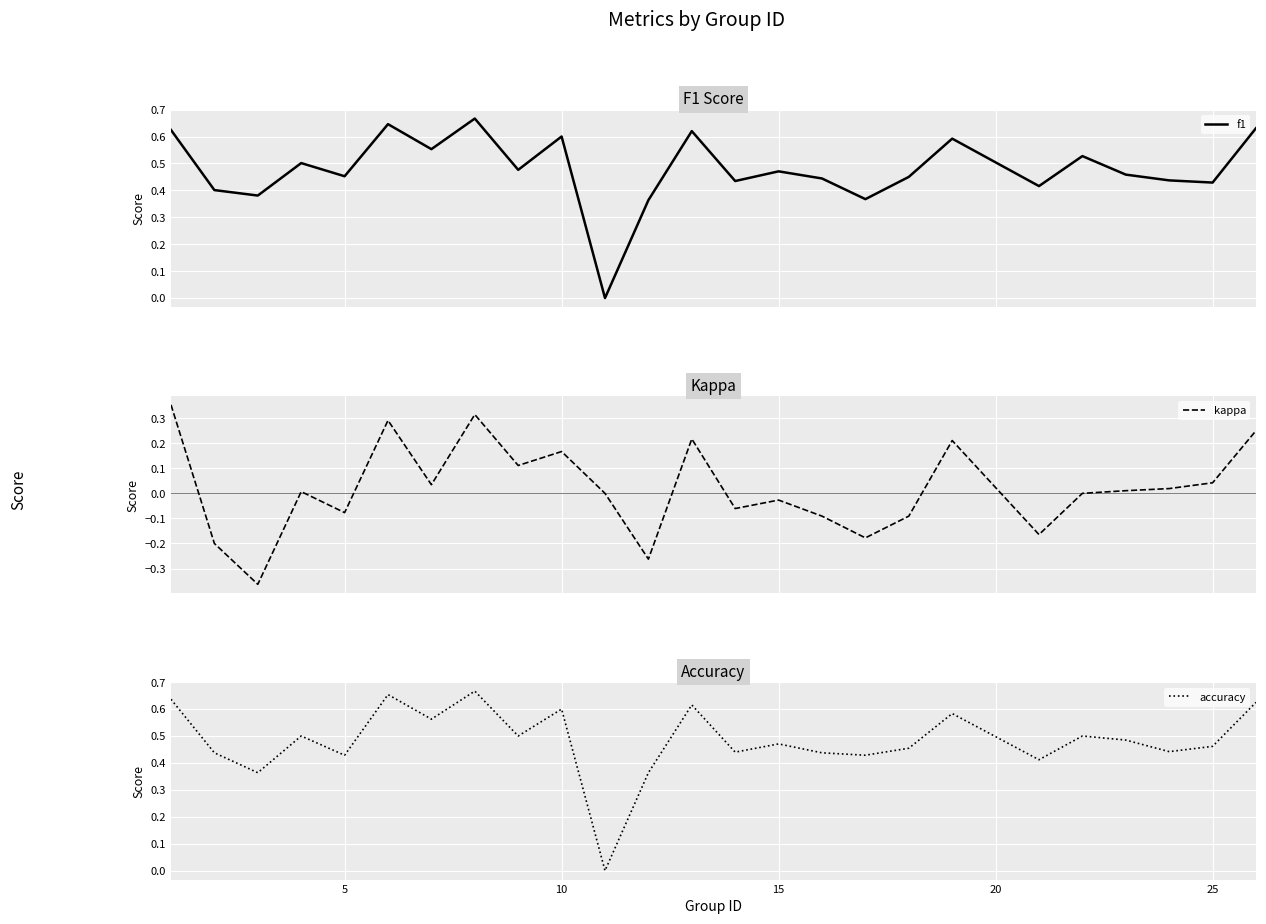

The value of accuracy at 5 is 0.7. True or false?

False